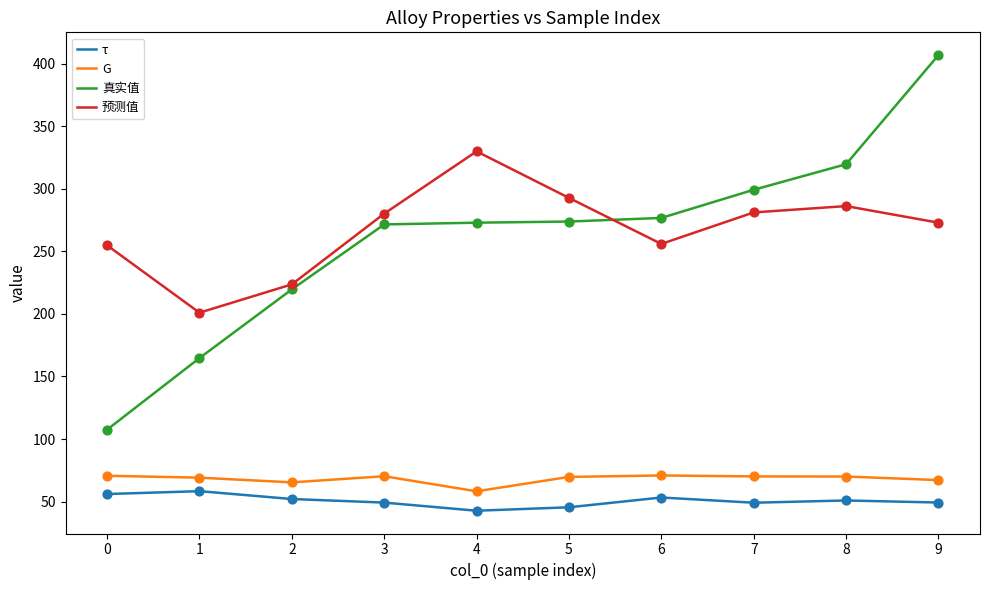

Which series changed the most between 8 and 9?

真实值